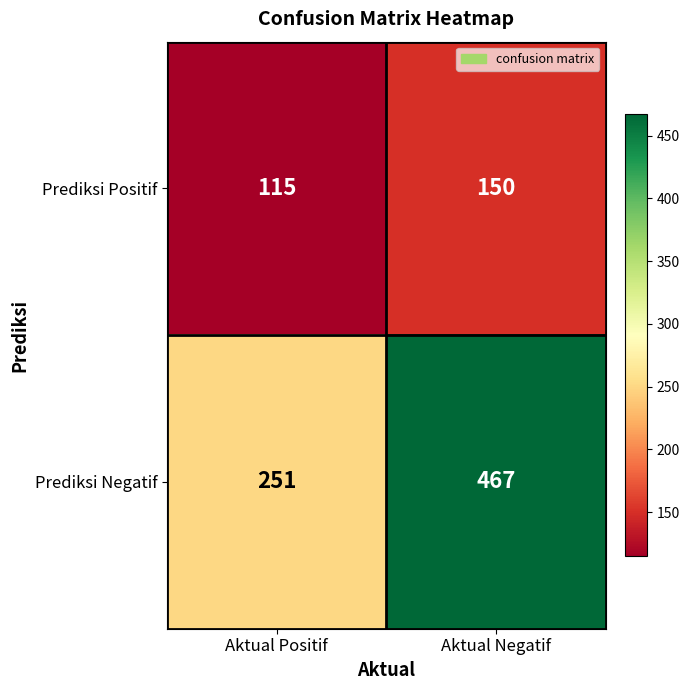

Reading right to left, what are all the values shown in this chart?

Prediksi Positif: 150	115
Prediksi Negatif: 467	251